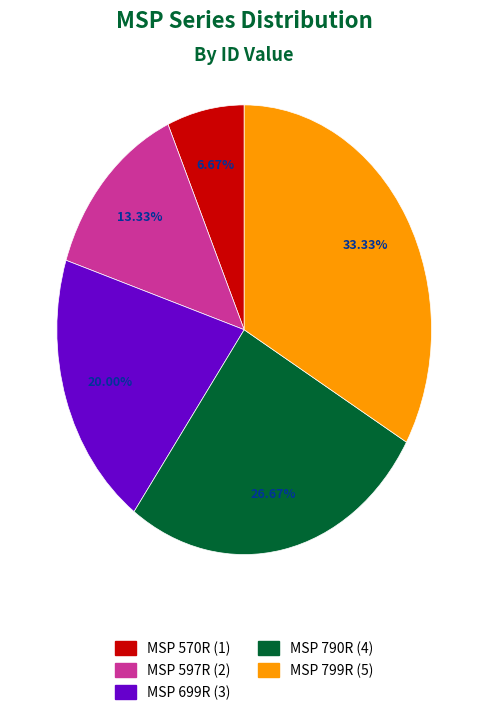

To the nearest percent, what percentage of the pie is MSP 699R?

20%